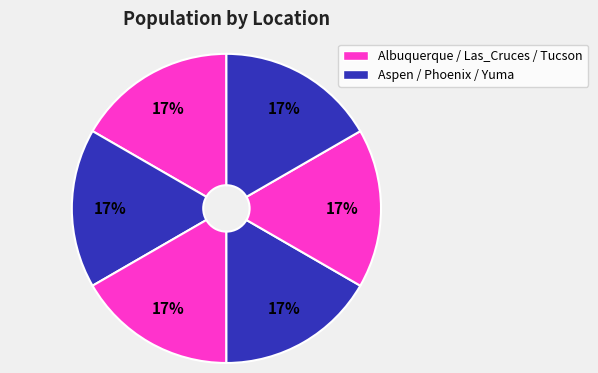

How many slices are in this pie chart?

6